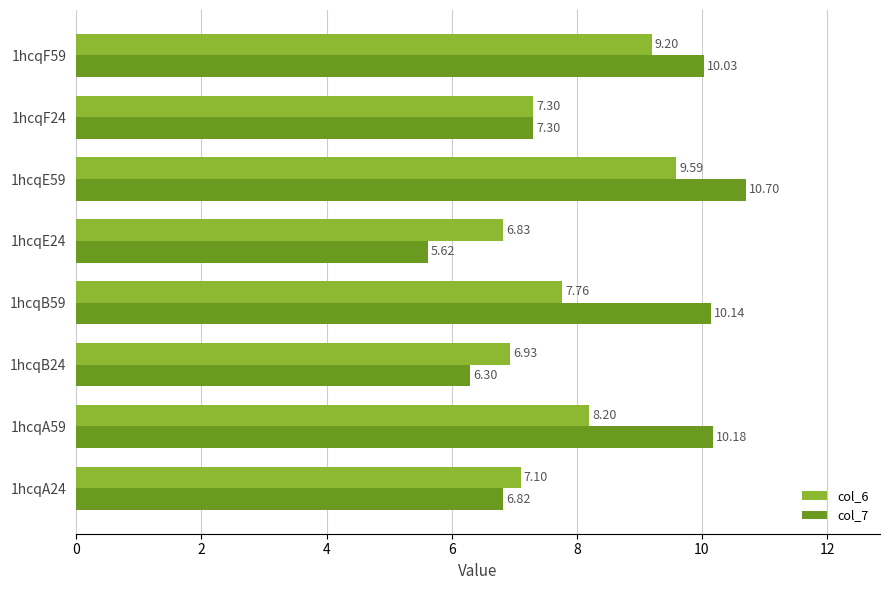

How many data points in col_7 are above 10?

4